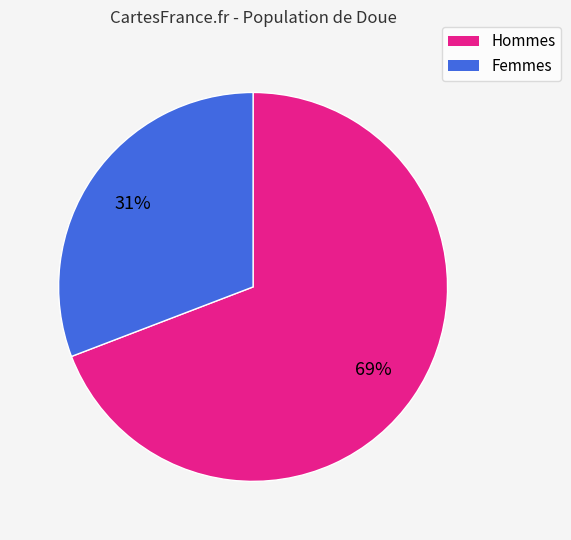

Is it true that Hommes is 57% of the pie?

False